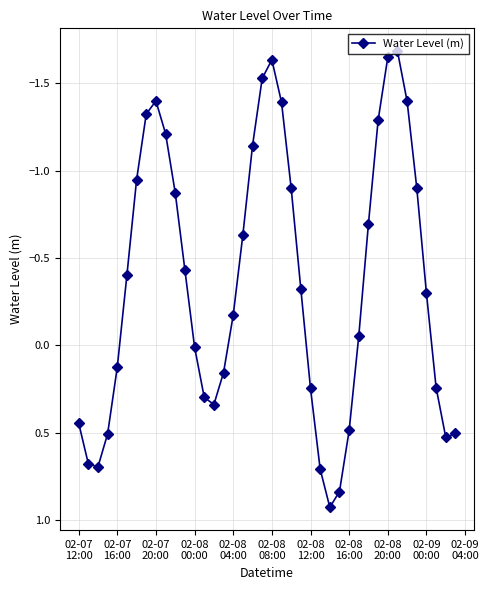

What is the smallest value displayed?

-1.7